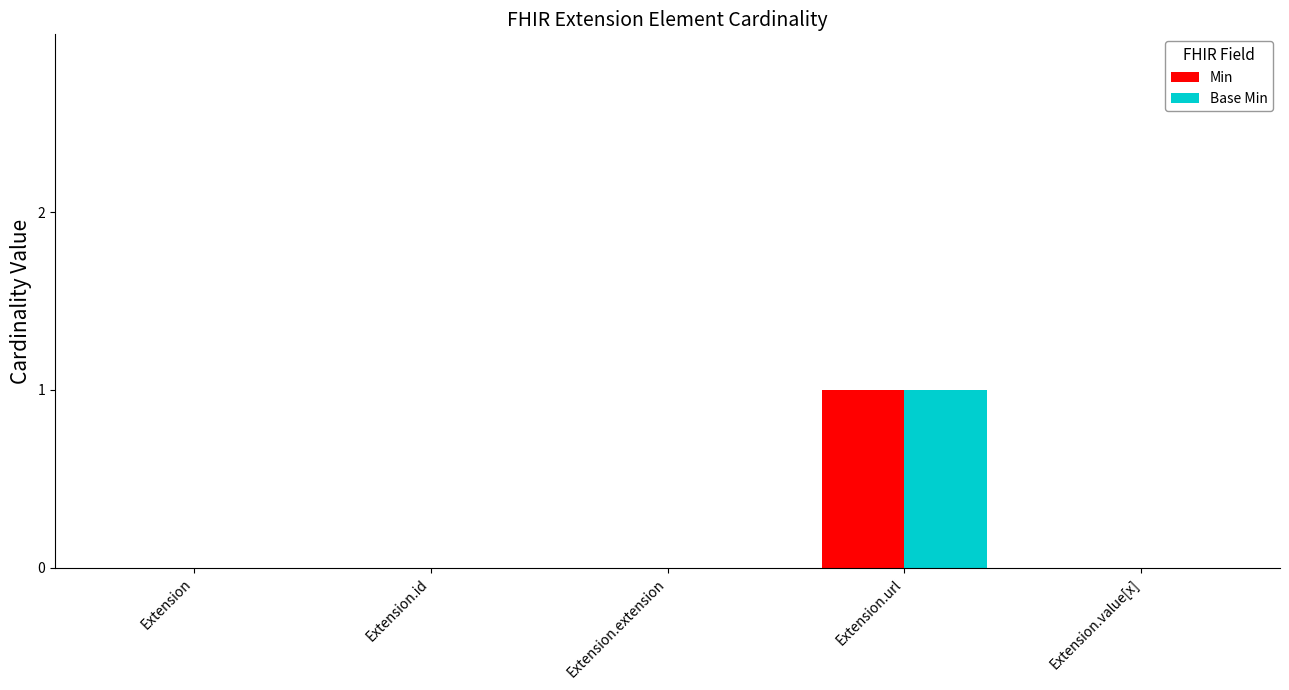

At which category is the sum across all series the highest?

Extension.url